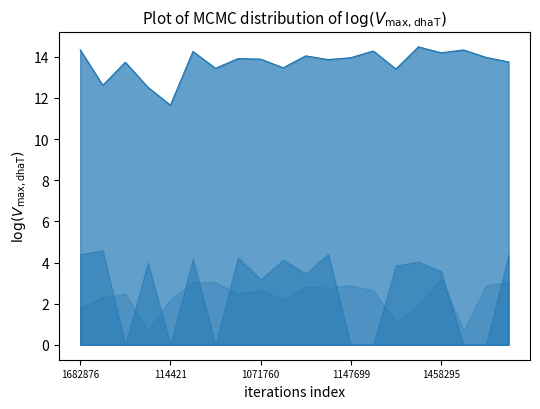

What is the change in value from 12 to 17?

+0.4